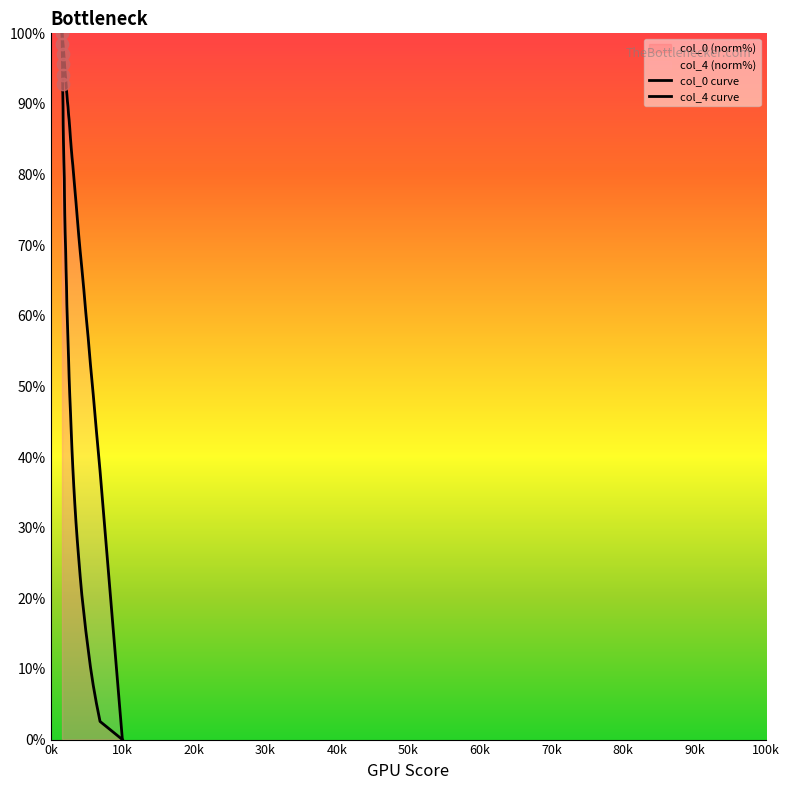

Which series has the largest Y range (max minus min)?

col_4 curve